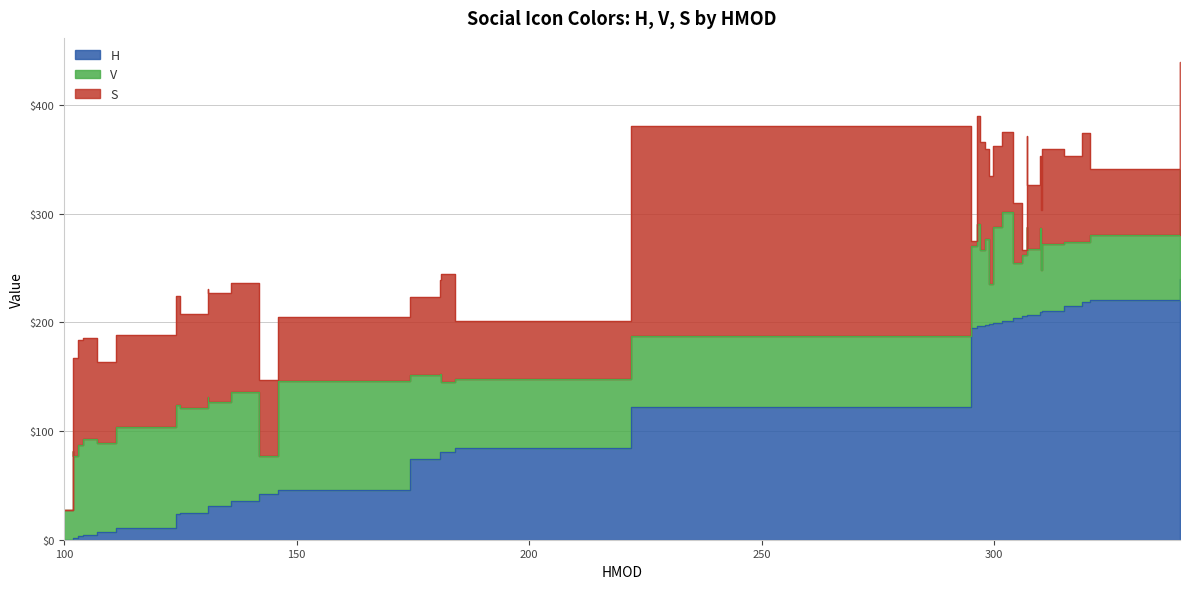

What is the average value of the S series?

79.5